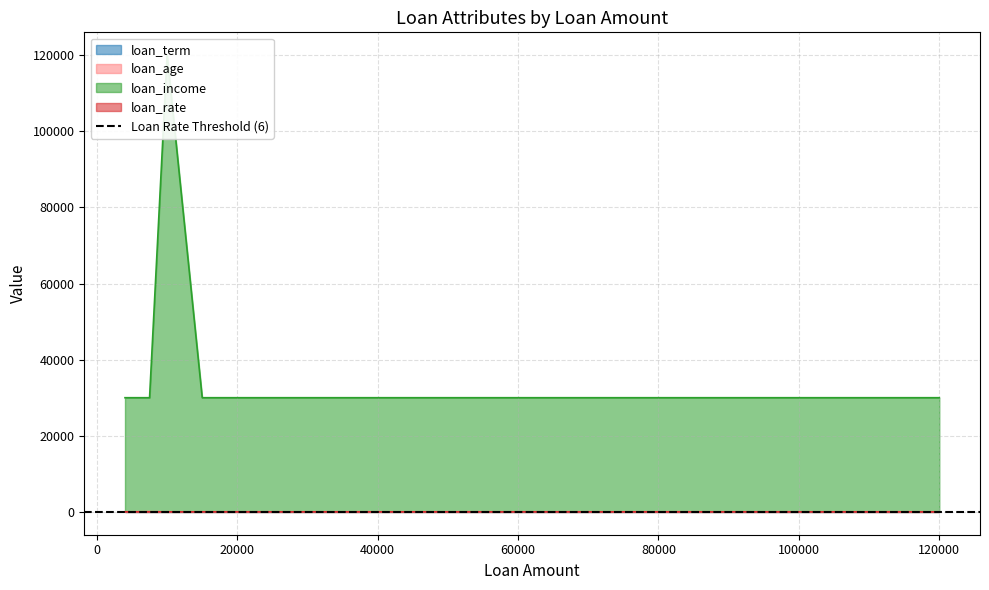

Rank the series at 7500 from highest to lowest value.

loan_income, loan_age, loan_rate, loan_term